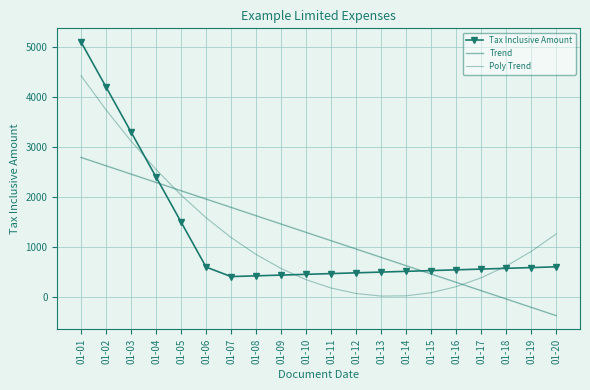

Read the Tax Inclusive Amount value at 01-10.

455.0